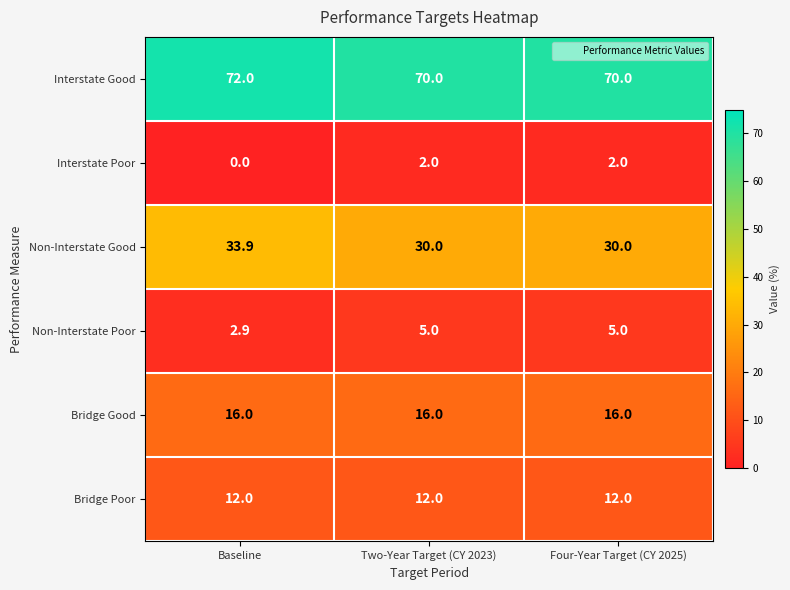

Which label corresponds to the smallest value in the chart?

Baseline